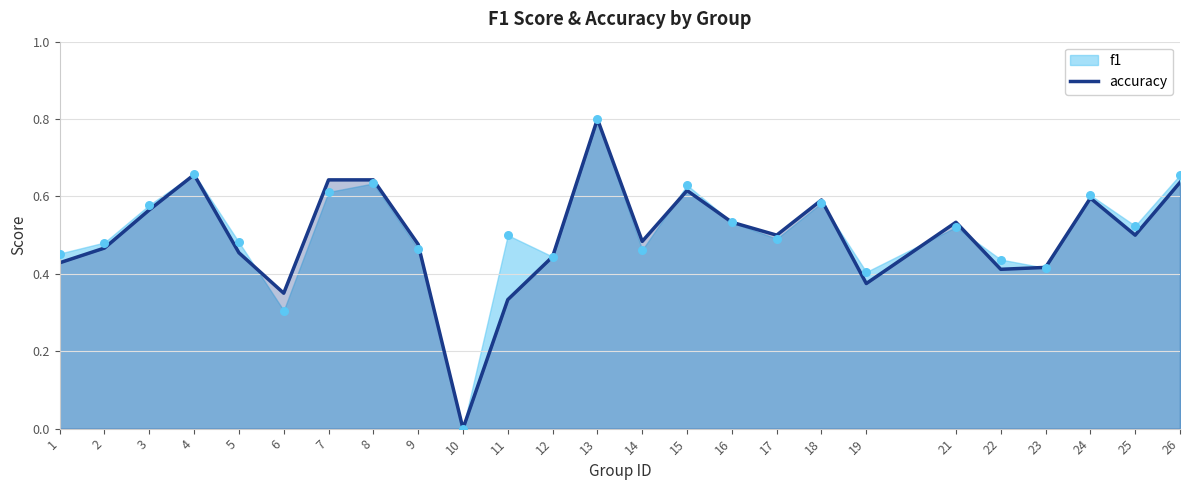

Which series reaches the maximum Y coordinate?

f1